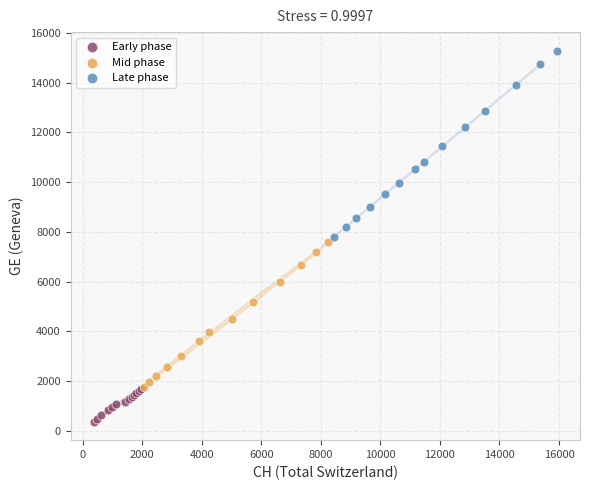

Which series contains the lowest Y value?

Early phase